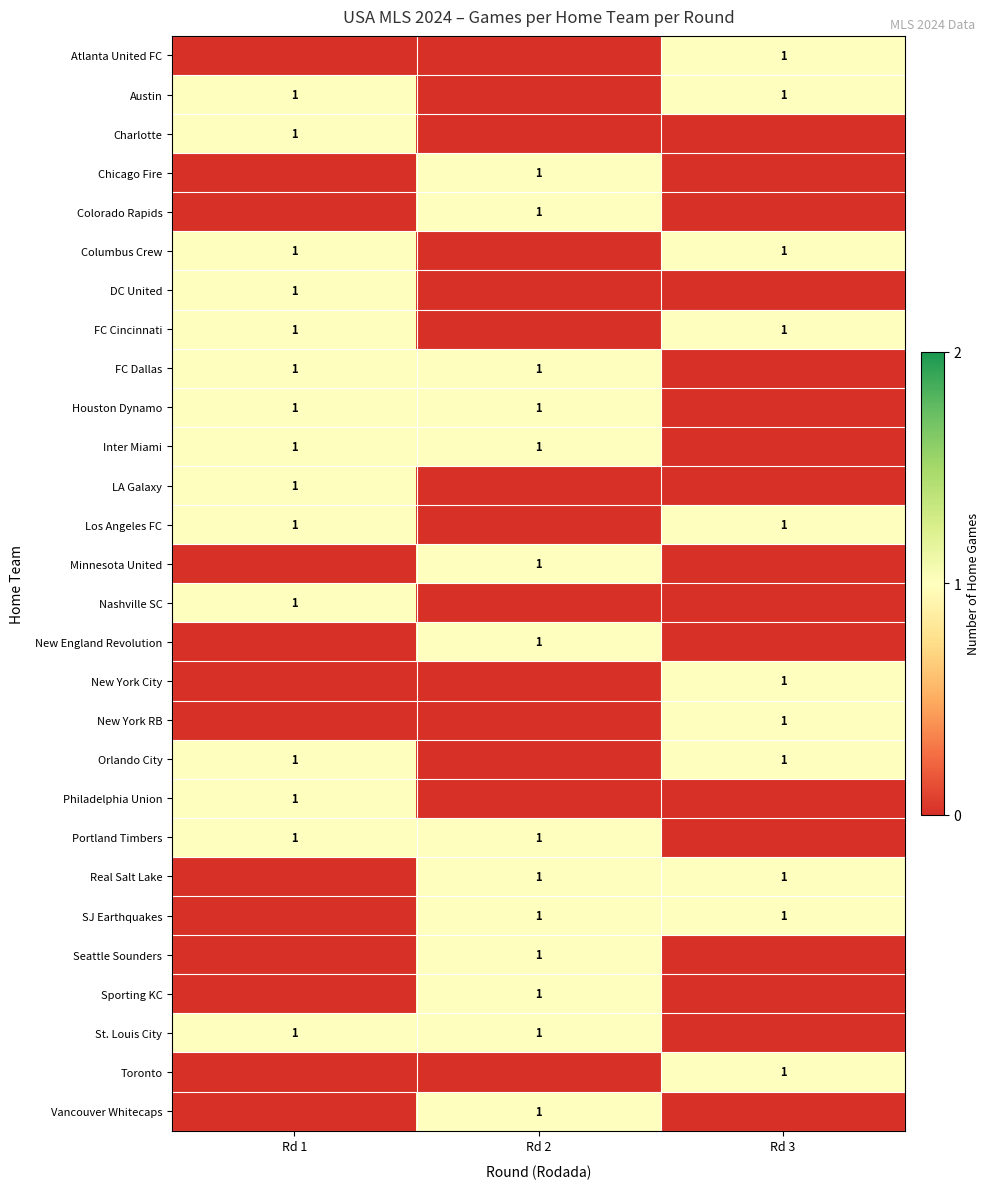

The value of Austin at Rd 3 is 1. True or false?

True